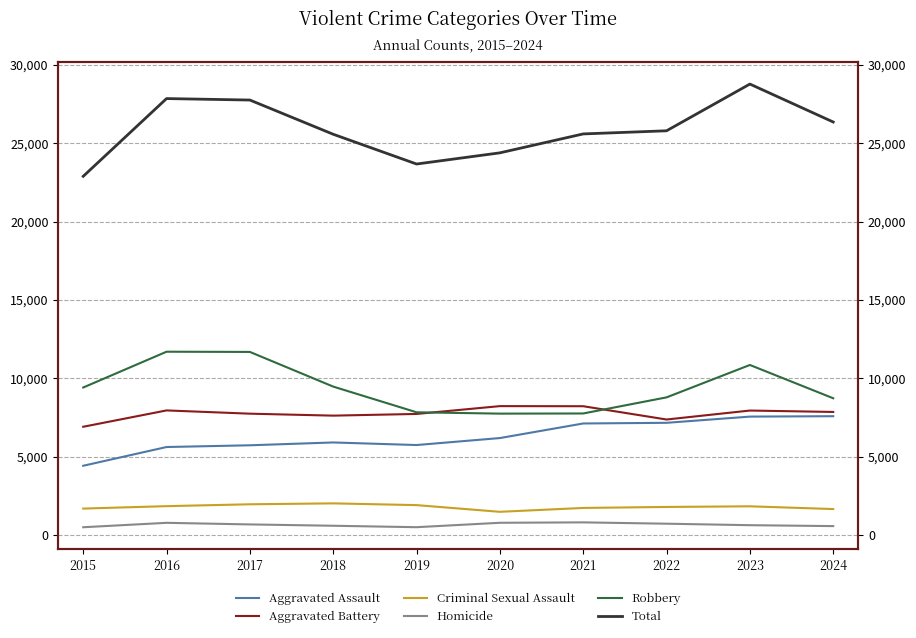

In Aggravated Battery, how many points are lower than both neighbors (excluding endpoints)?

2